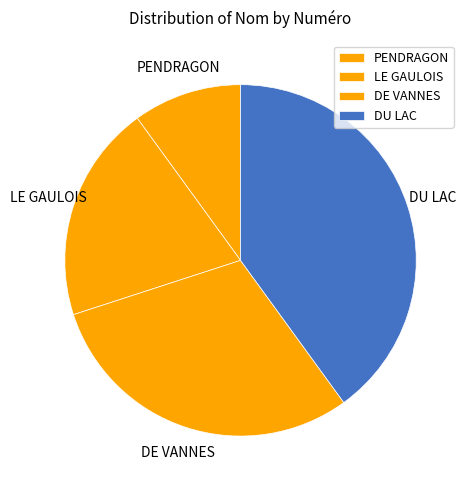

Between PENDRAGON and DU LAC, which is larger?

DU LAC